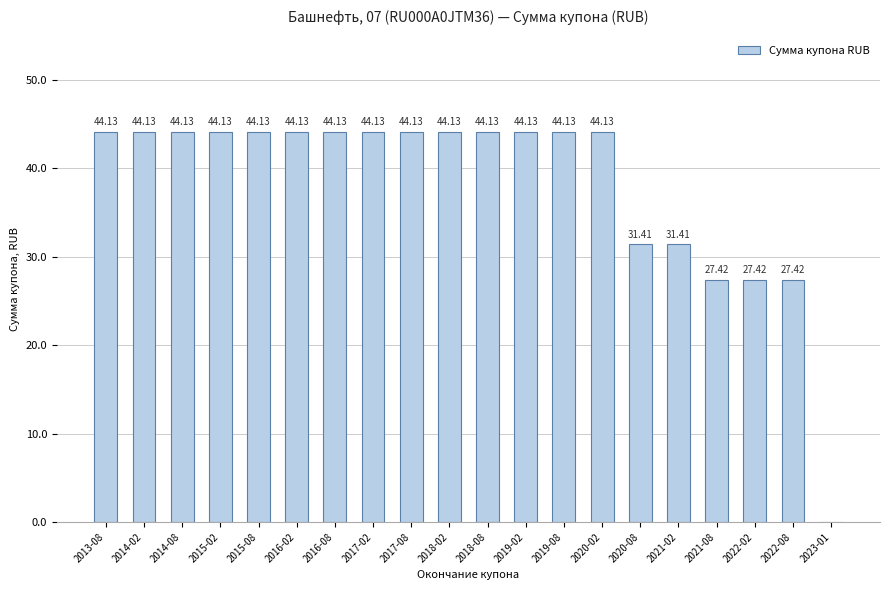

What is the sum of the values at 2014-02 and 2015-02?

88.3